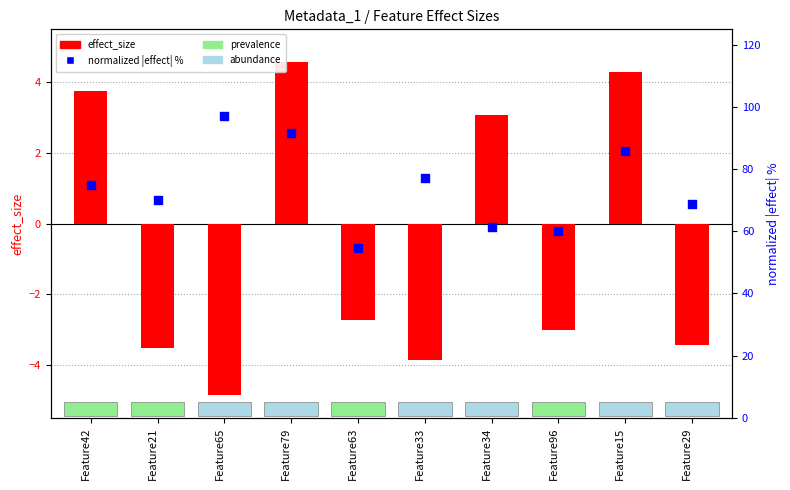

Which series reaches the maximum Y coordinate?

normalized |effect| %